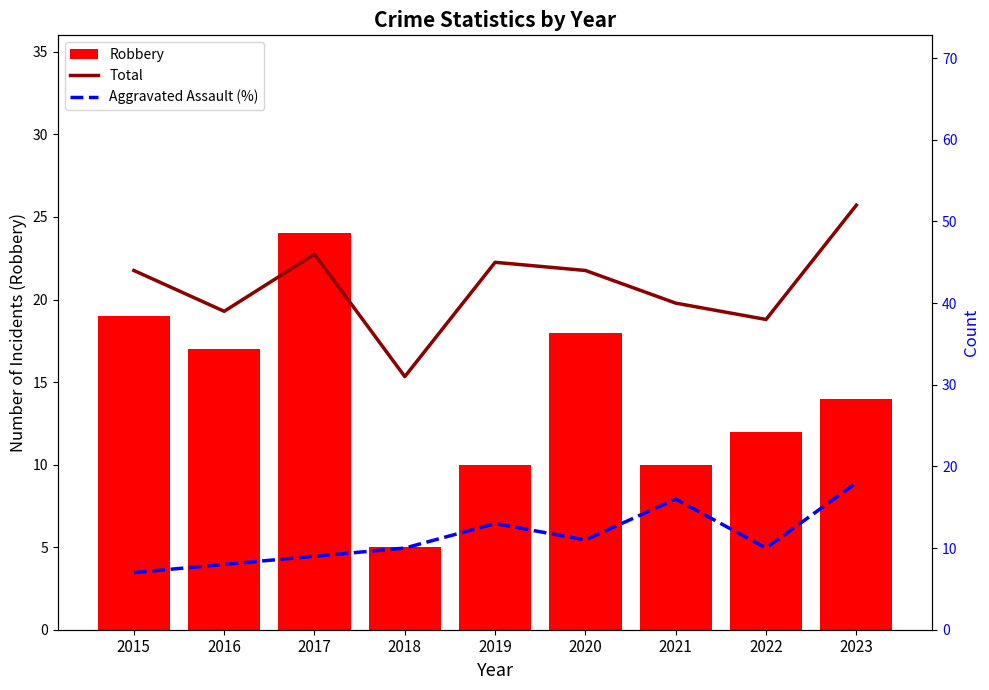

At which label does Robbery reach its peak?

2017